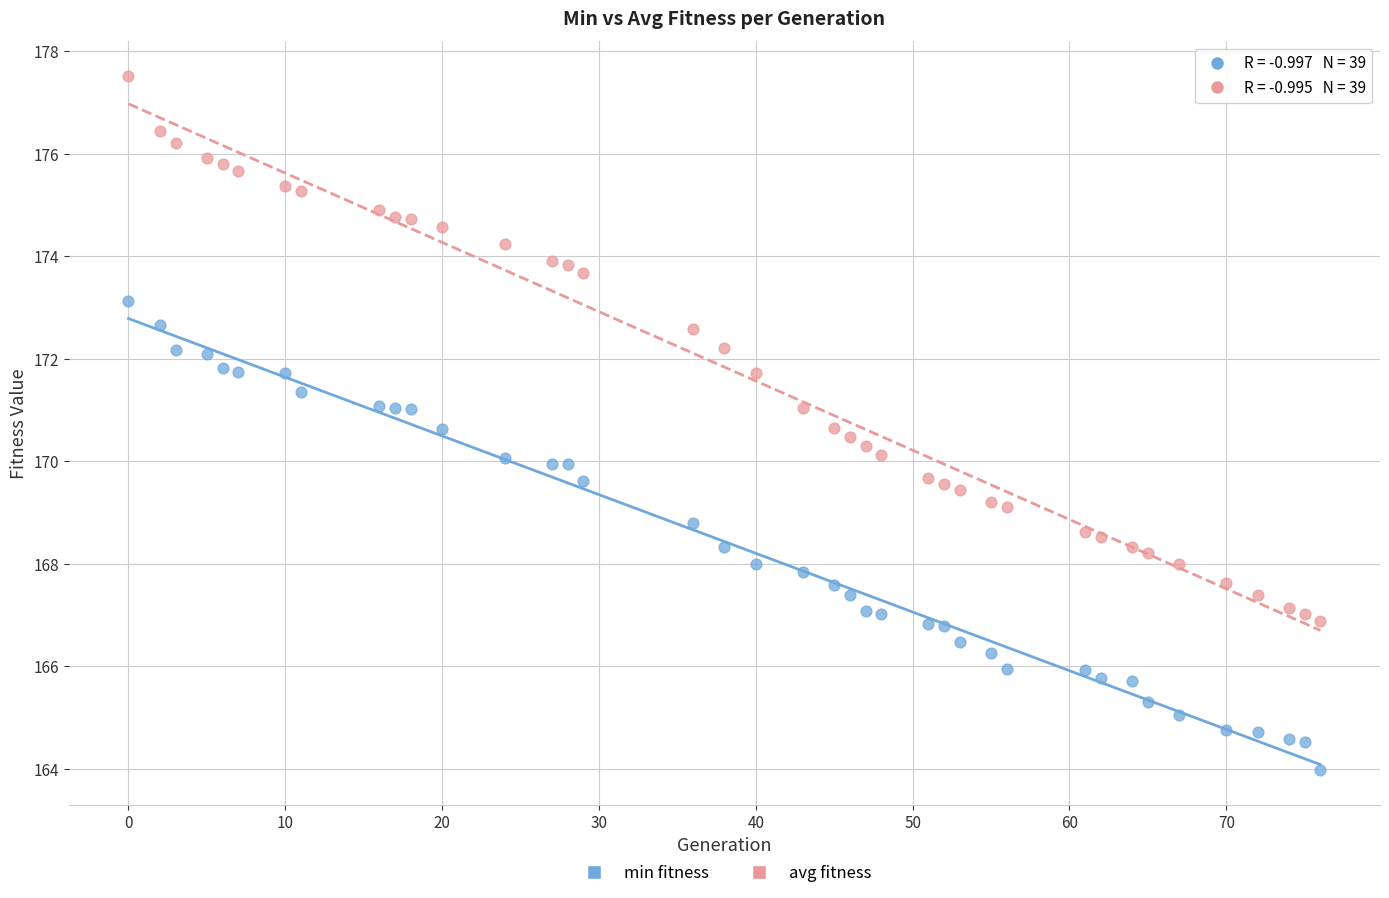

Which series contains the lowest Y value?

min fitness